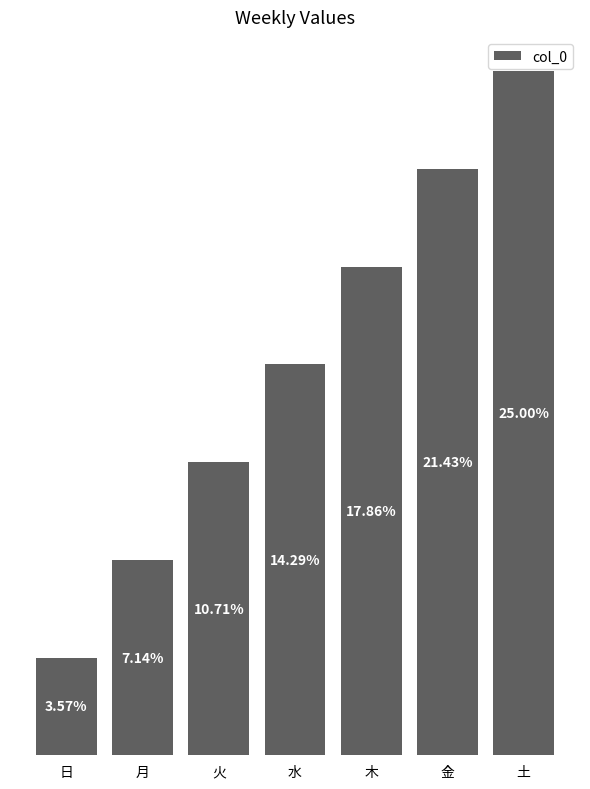

Does the chart contain any negative values?

No